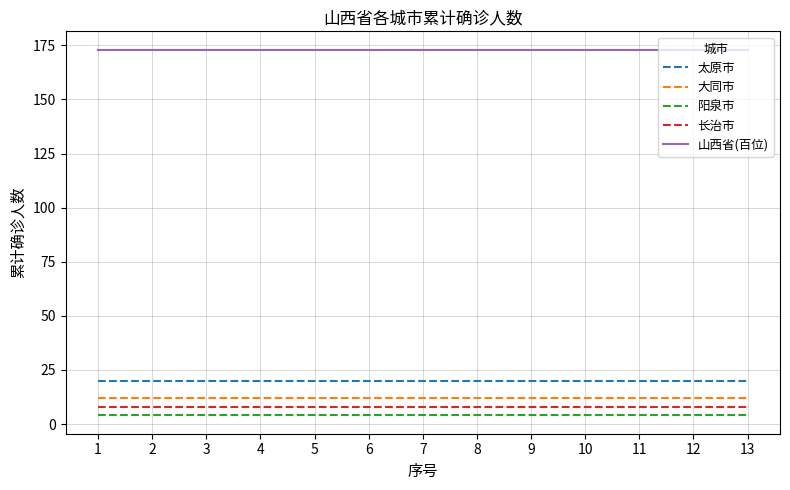

What is the difference between the highest and lowest values at 1?

169